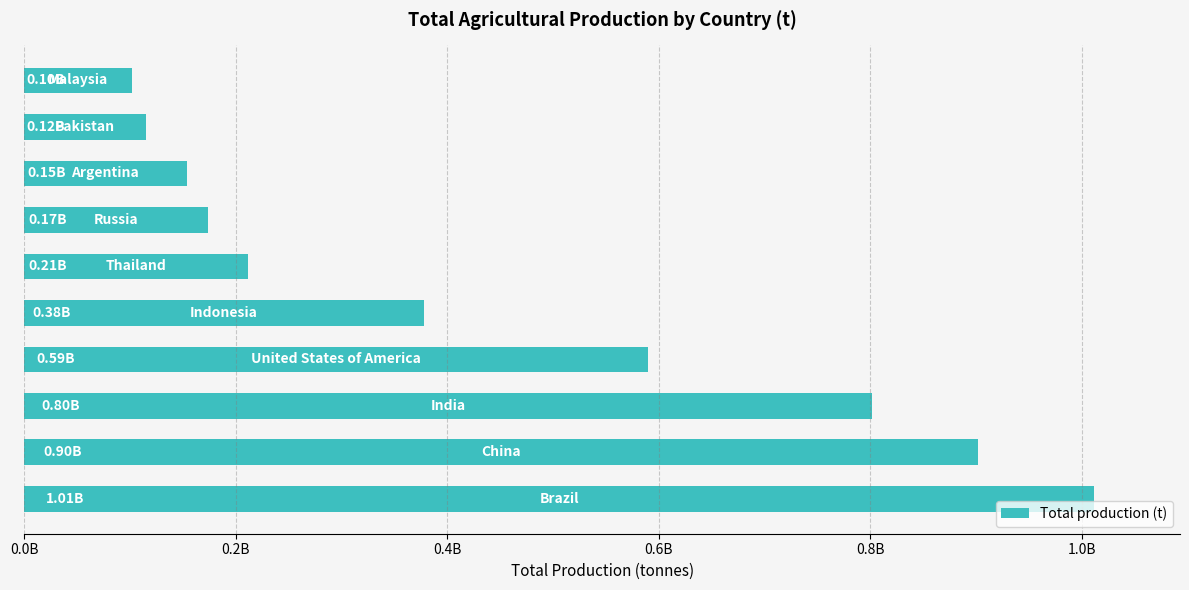

What is the average value?

443896901